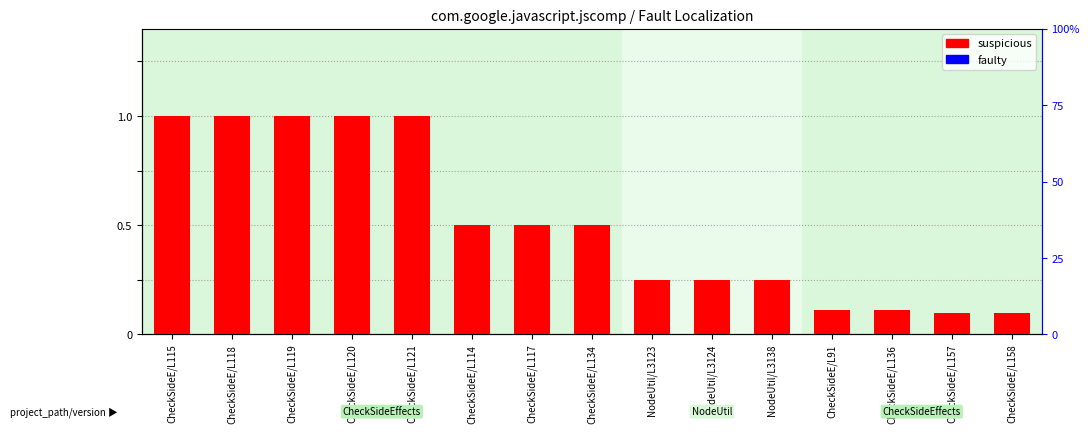

Which series has the largest total across all categories?

suspicious